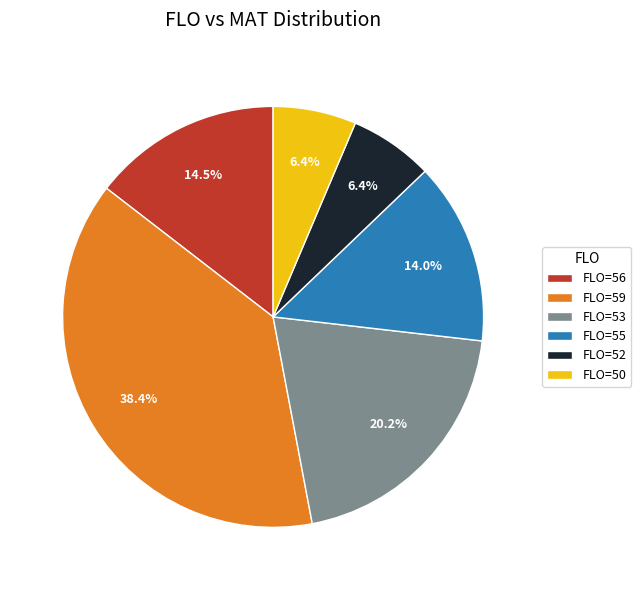

Is there a majority slice in this chart?

No